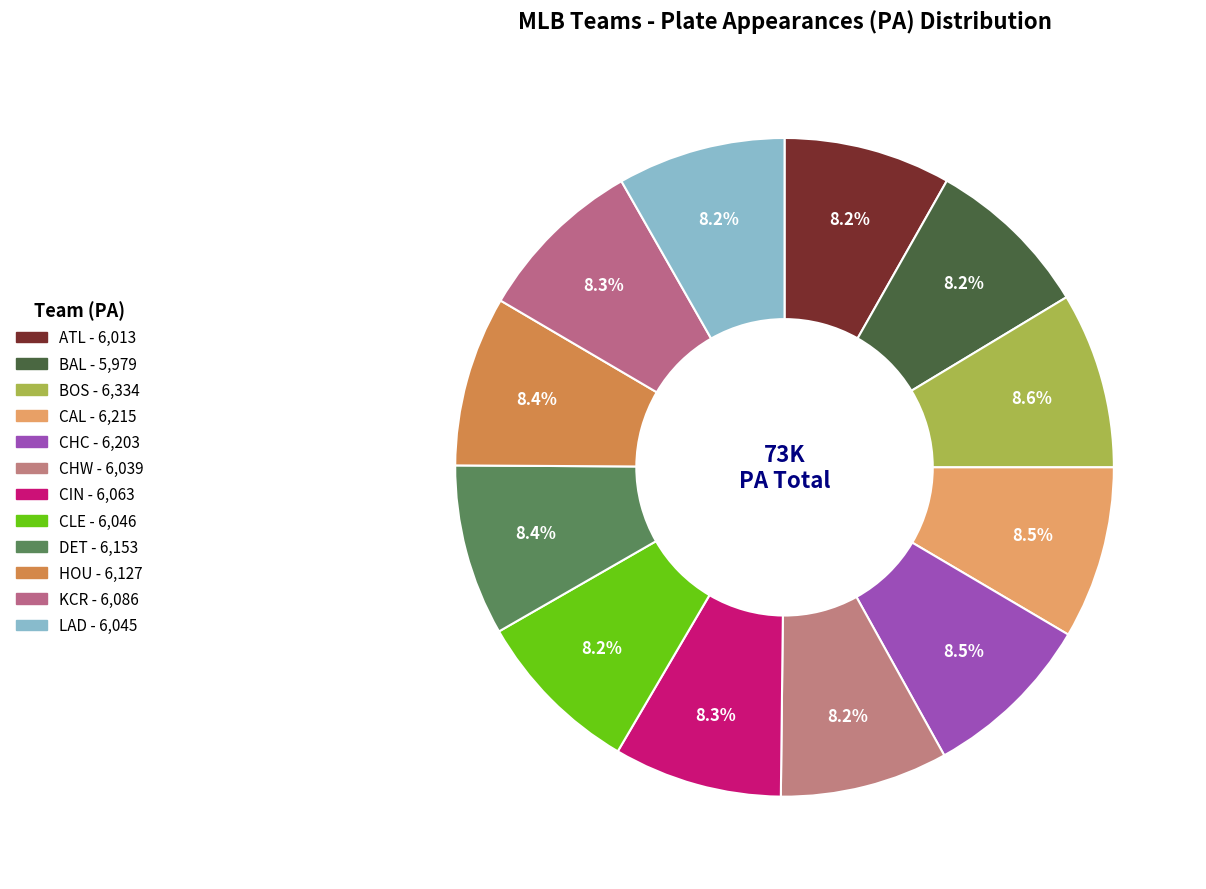

What is the smallest slice in the pie chart?

BAL